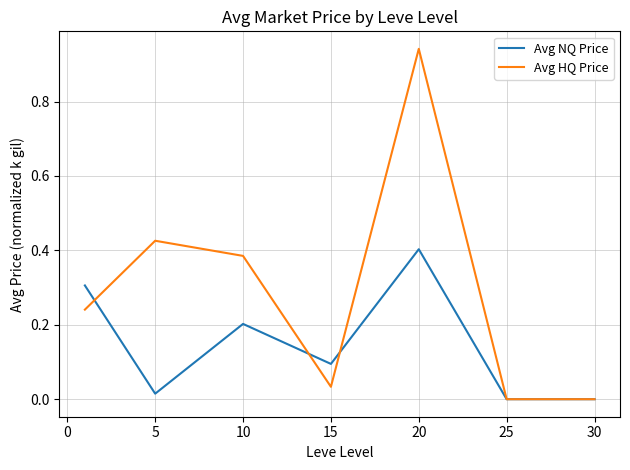

True or false: Avg HQ Price has more than 1 interior local peaks.

True